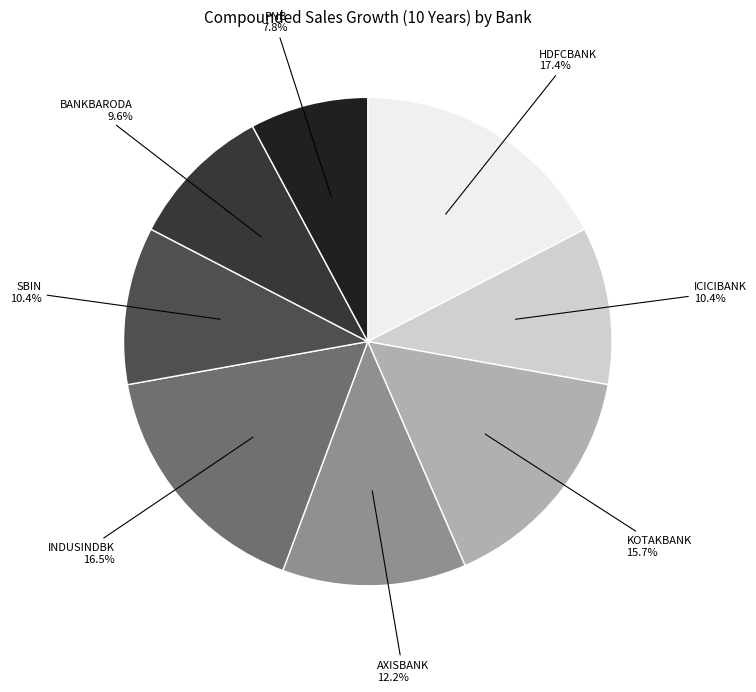

Is there any slice that represents more than half of the pie?

No